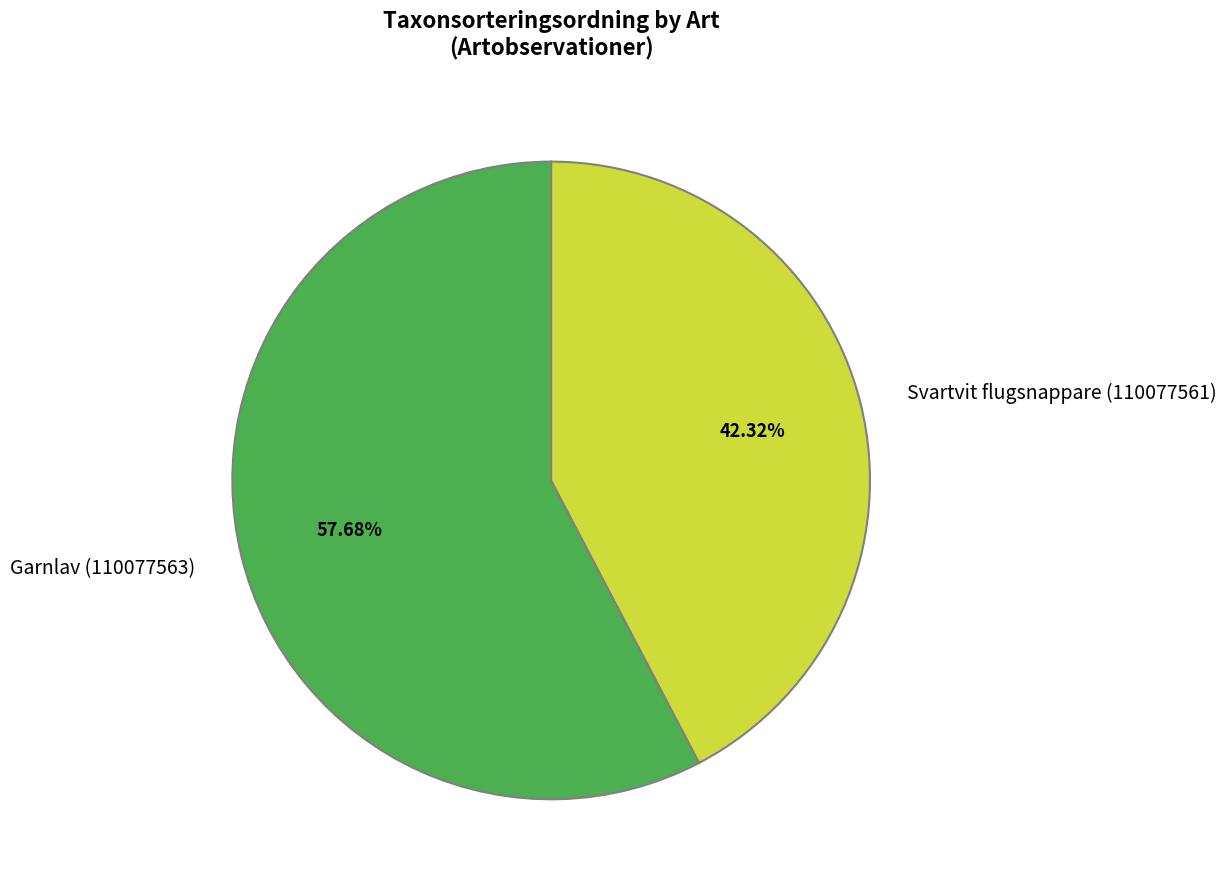

Which has a higher value, Svartvit flugsnappare (110077561) or Garnlav (110077563)?

Garnlav (110077563)